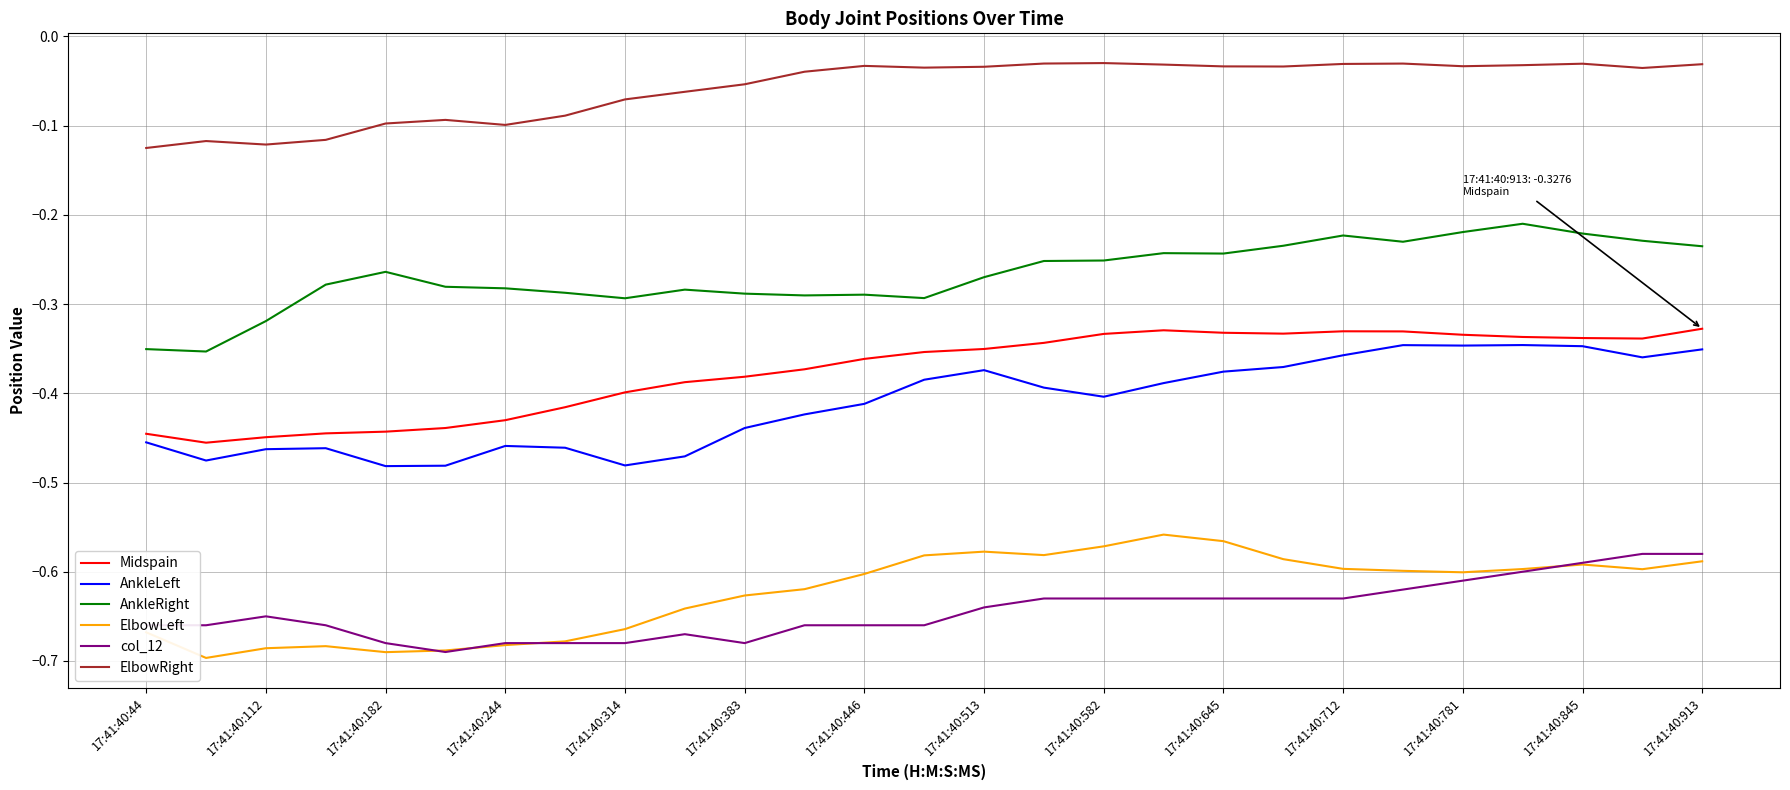

Does the chart display data point markers on the line(s)?

No